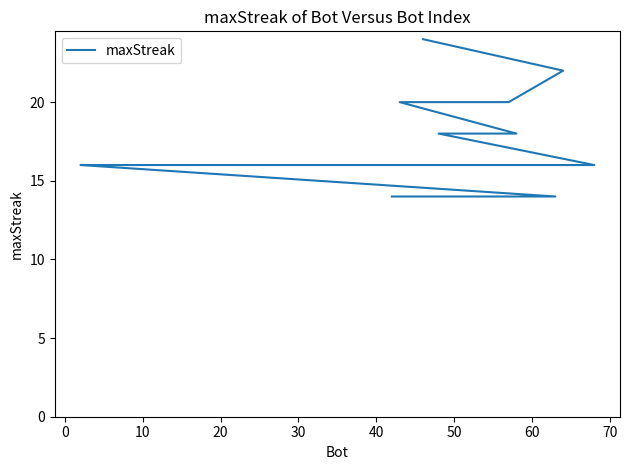

Is this an area chart (filled region under the line)?

No